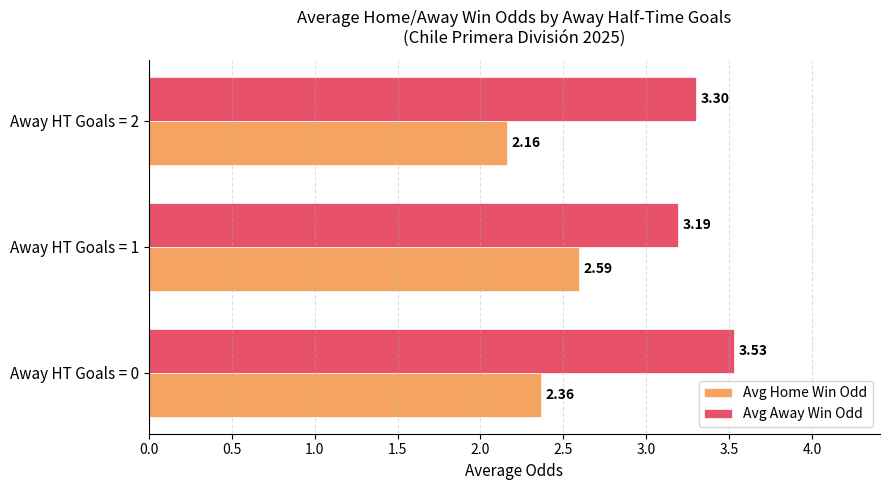

What is the difference between the maximum and minimum values in the Avg Away Win Odd series?

0.3